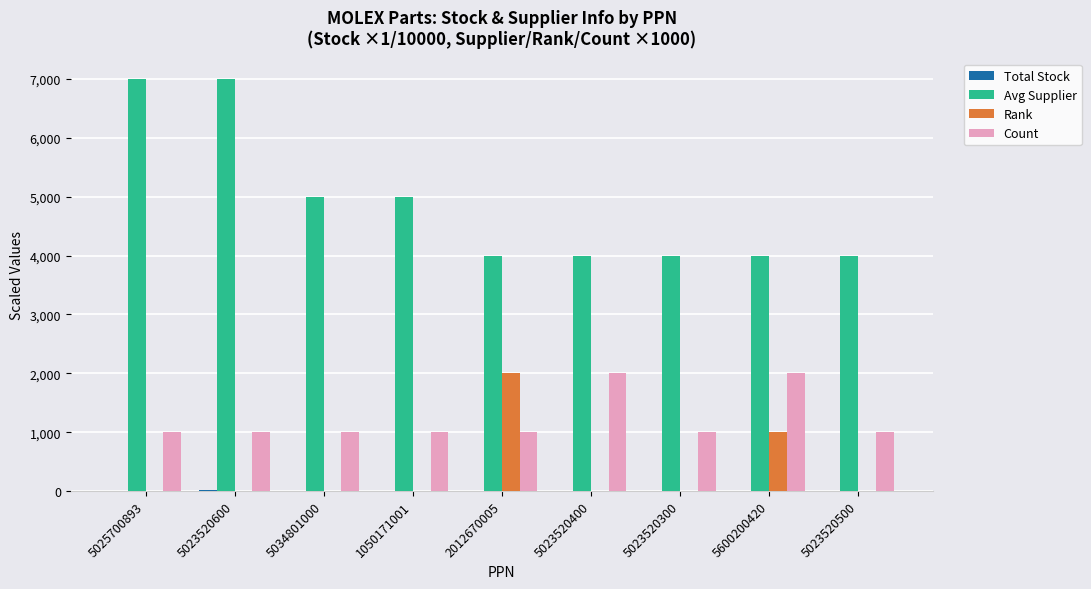

True or false: Avg Supplier has a value of 4000.0 at 2012670005.

True